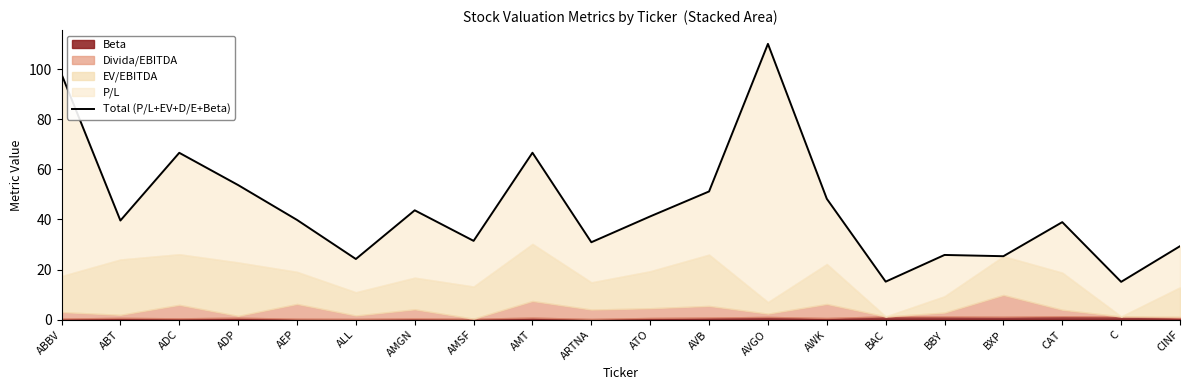

How many data points are above 39?

11